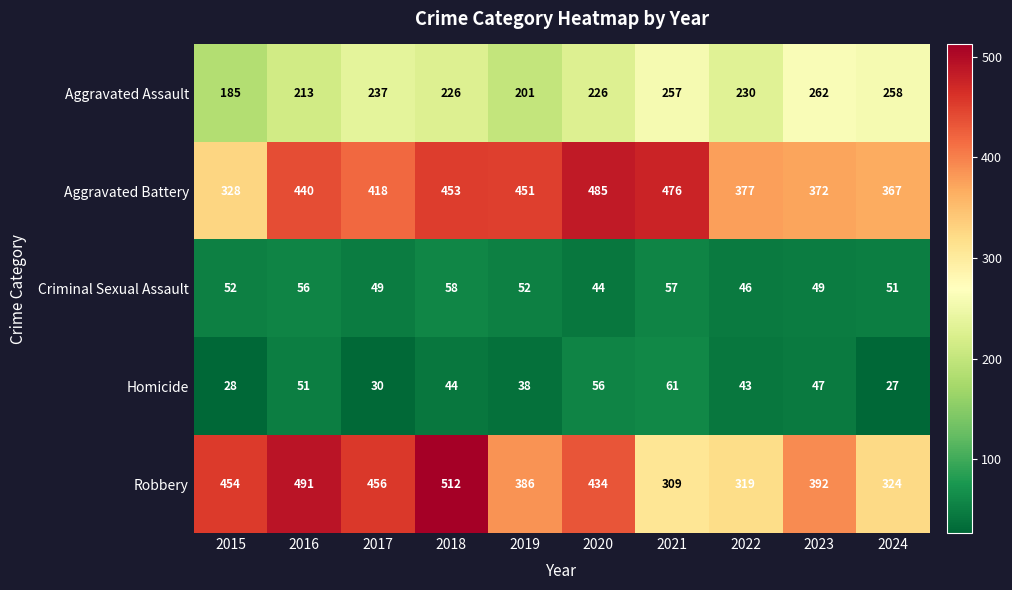

Is it true that Criminal Sexual Assault equals 57 at 2021?

True